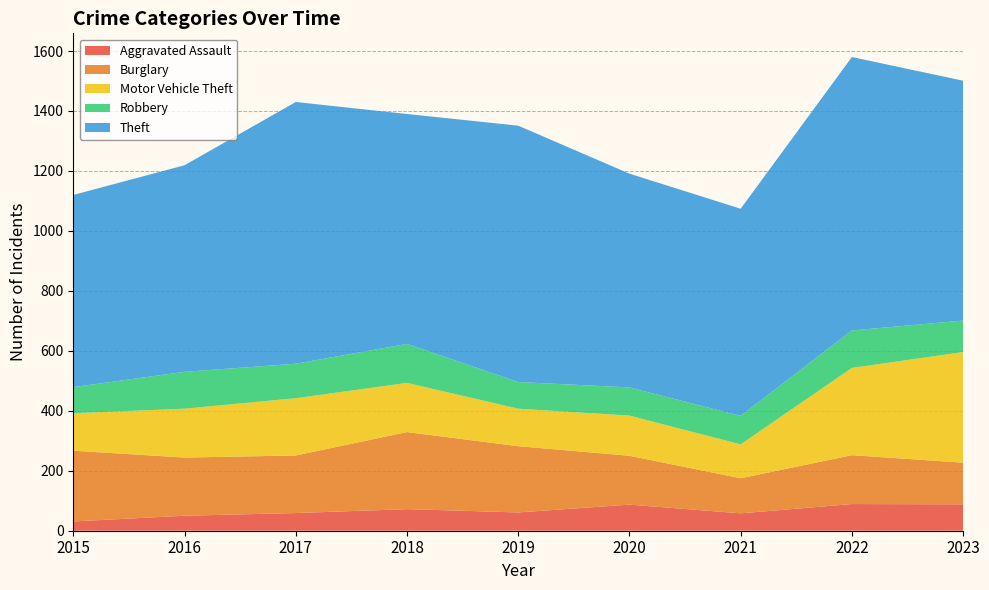

Reading left to right, transcribe all the data shown in this chart.

Aggravated Assault: 31	50	59	72	61	87	58	89	88
Burglary: 236	194	192	257	221	163	117	163	139
Motor Vehicle Theft: 125	163	191	164	125	134	113	291	369
Robbery: 87	123	115	130	89	94	95	125	105
Theft: 641	689	873	767	855	713	691	912	800